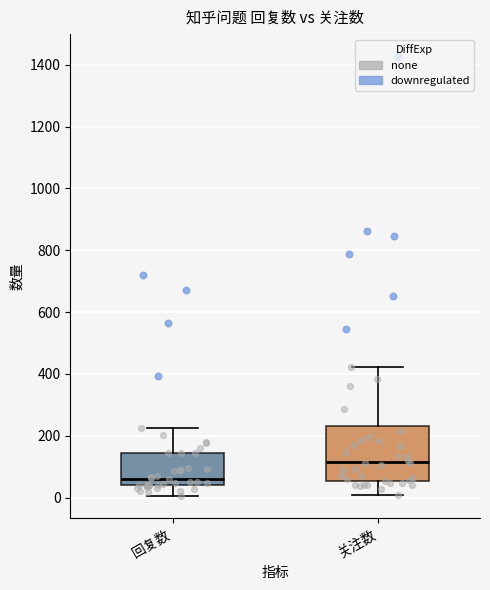

Where does the upper whisker of the box for 关注数 end on the y-axis? The values are not printed on the chart, so give them approximately, as read against the axis.

420